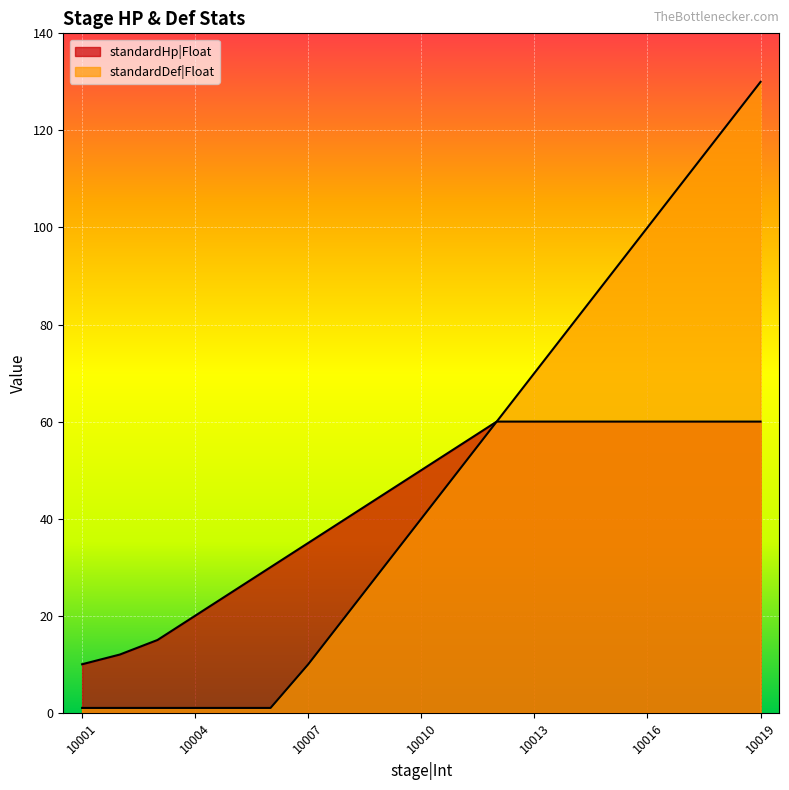

True or false: standardHp|Float has a value of 4 at 10002.

False